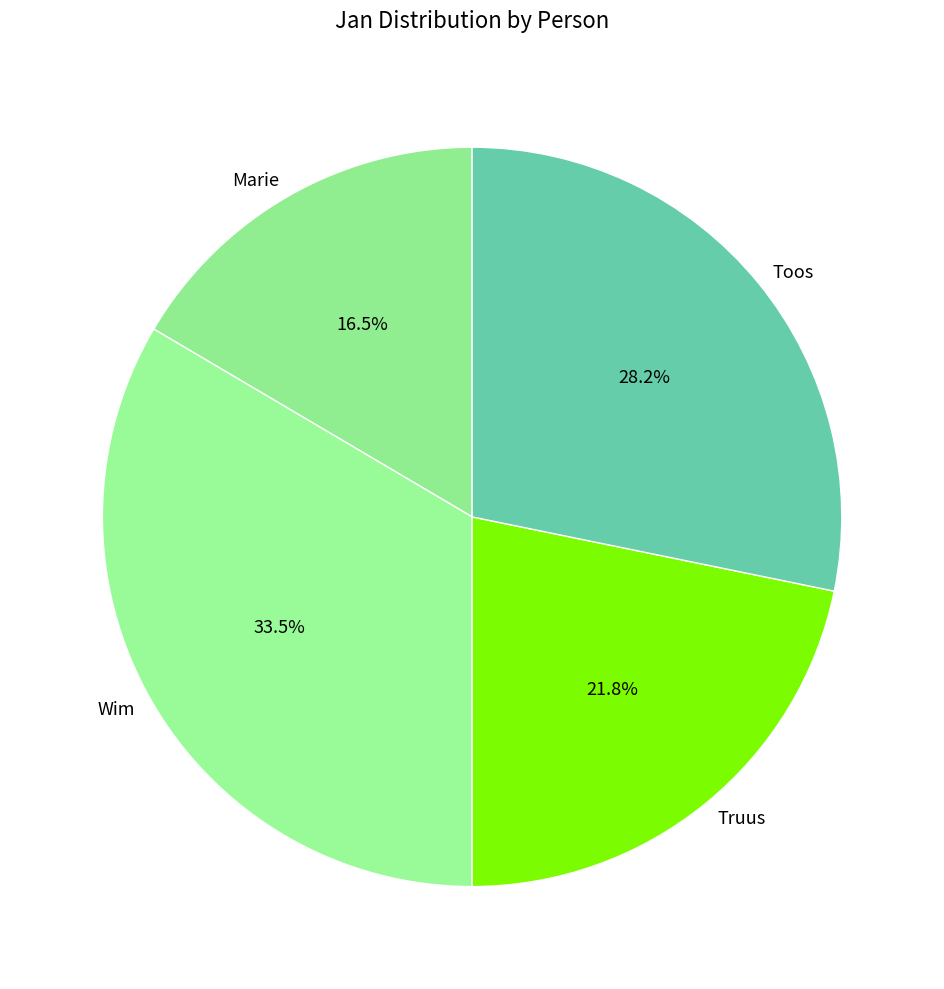

Combined, what portion of the pie is Wim and Toos?

61.7%